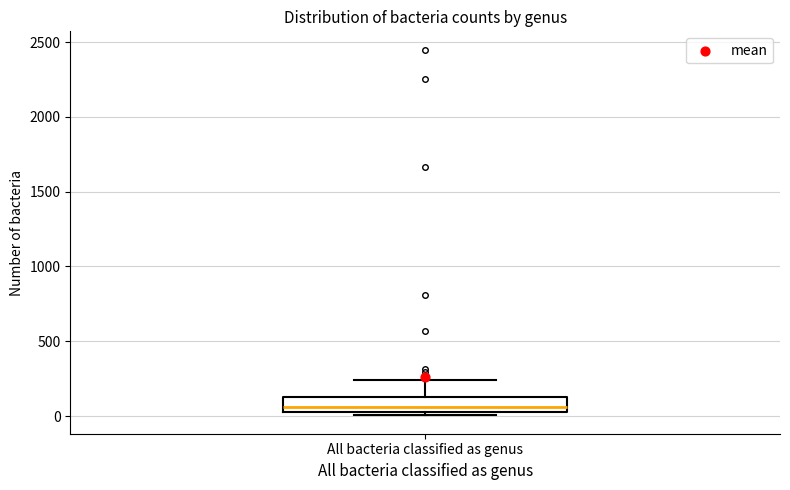

Where does the upper whisker of the box for All bacteria classified as genus end on the y-axis? The values are not printed on the chart, so give them approximately, as read against the axis.

250